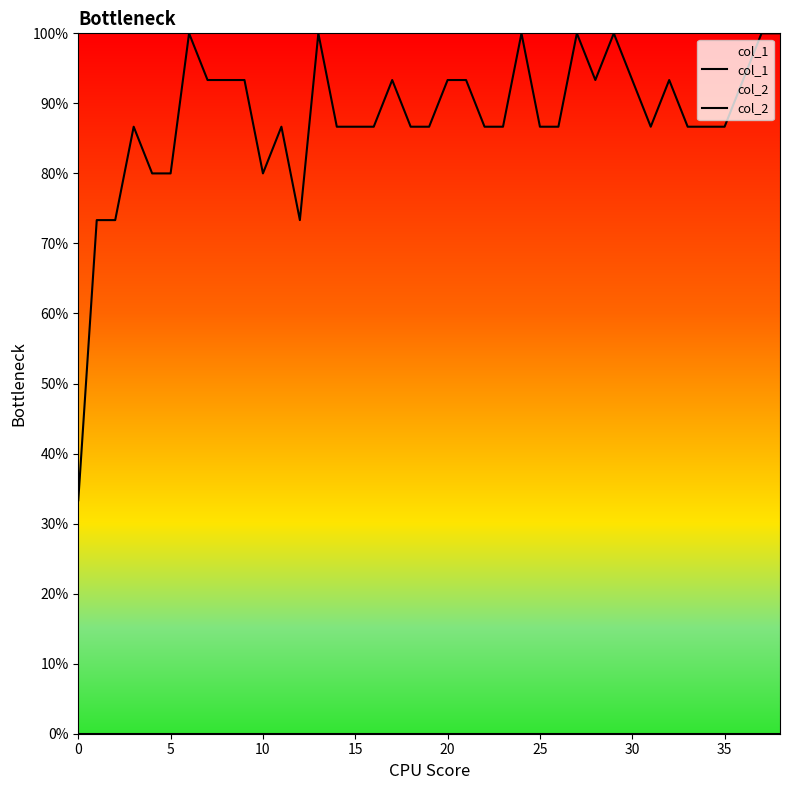

List the series in order of their overall mean, highest first.

col_1, col_2